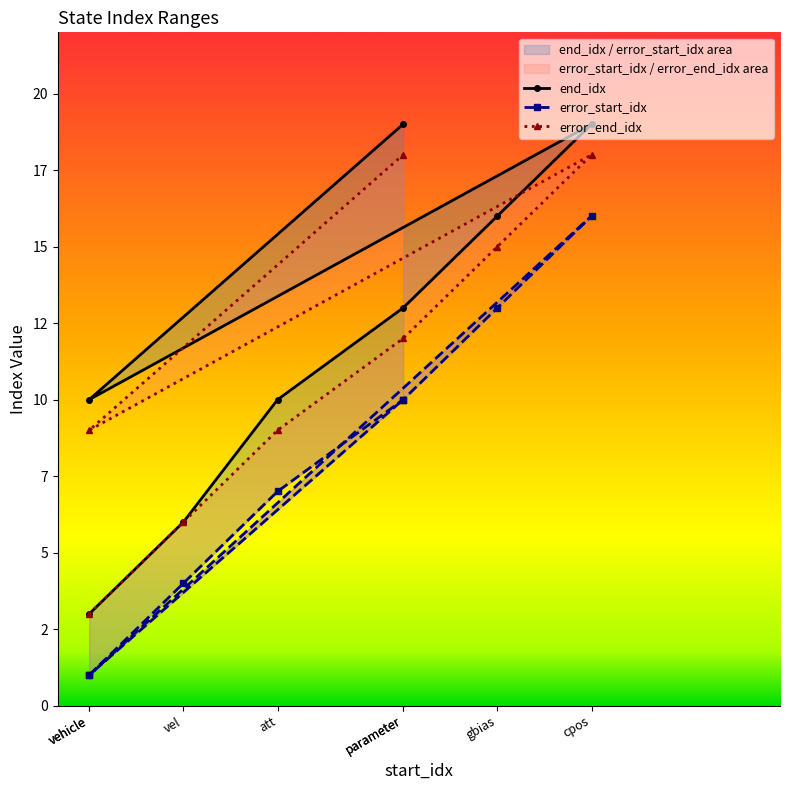

At which label is end_idx closest to 11?

att